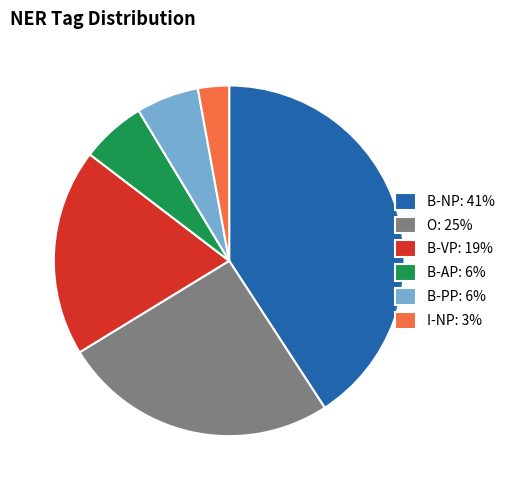

Count the number of slices in the pie.

6